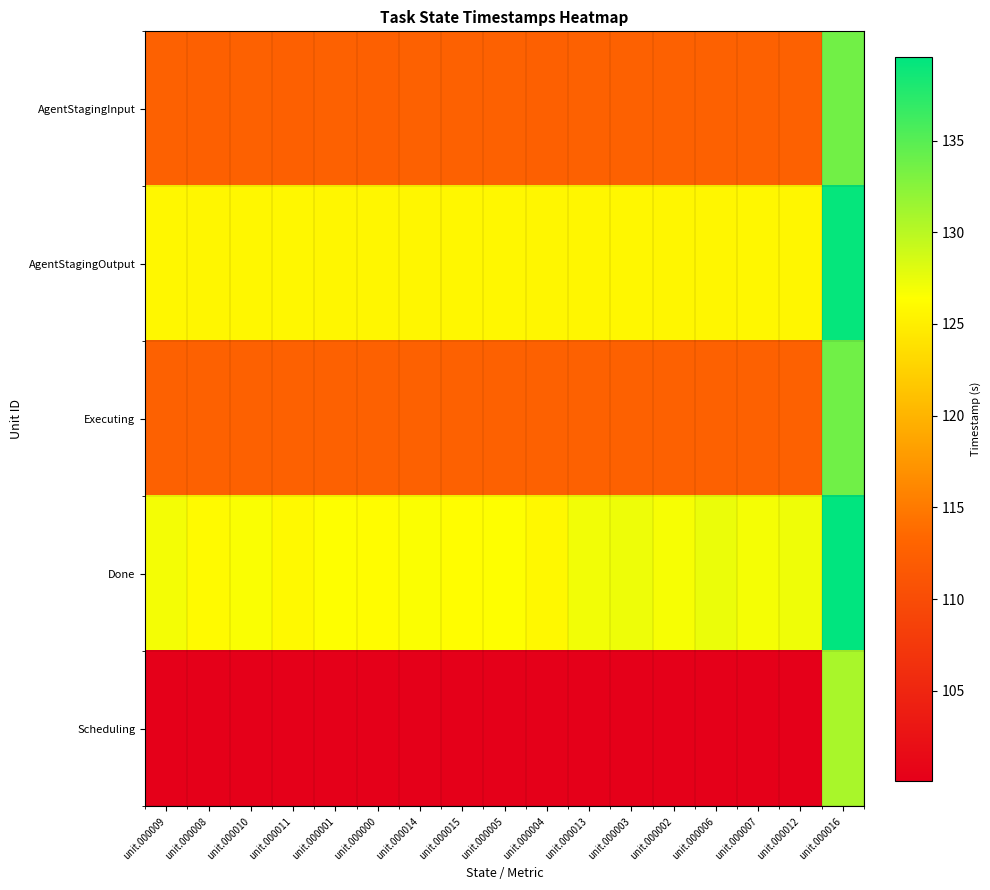

At unit.000002, list the series in order from largest to smallest.

Done, AgentStagingOutput, Executing, AgentStagingInput, Scheduling